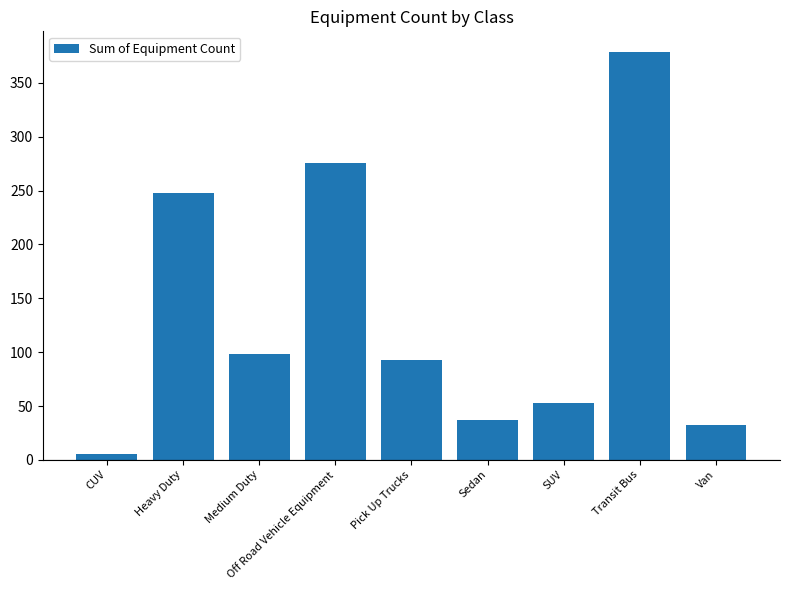

What is the difference between the maximum and second lowest values?

347